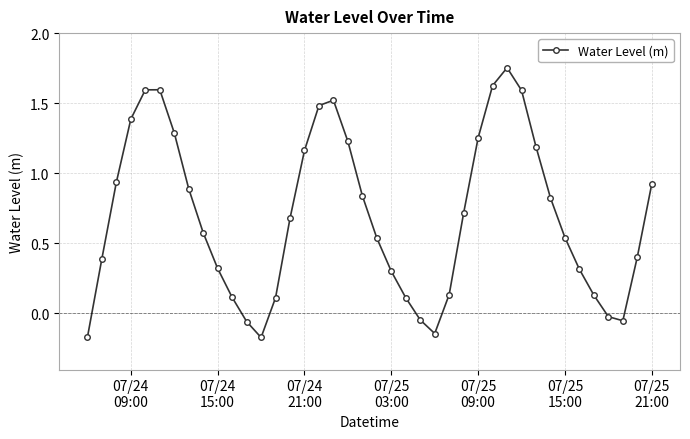

How many positive values are there?

33